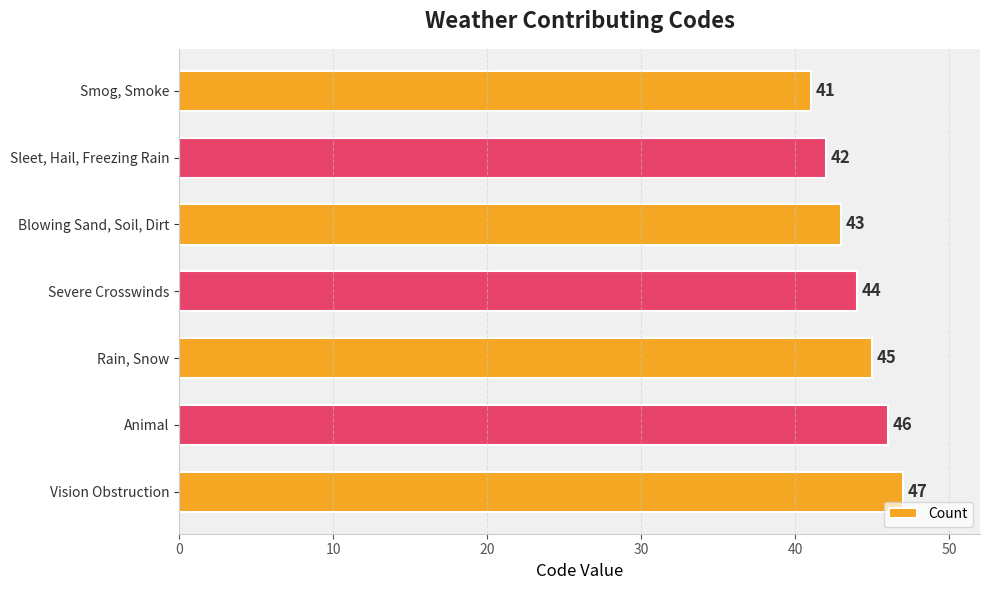

Reading top to bottom, list all the values displayed in this chart.

41	42	43	44	45	46	47